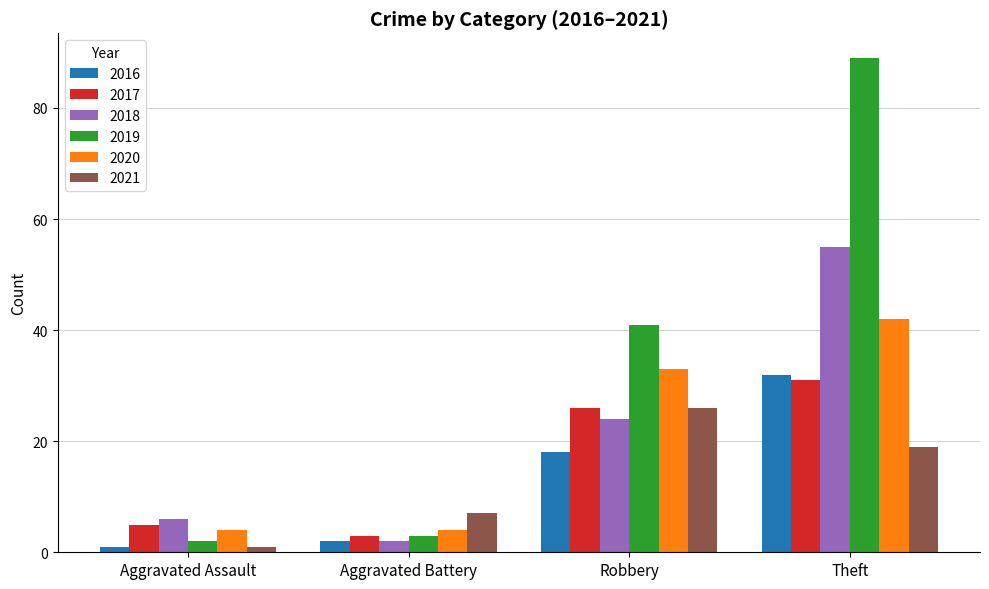

What is the label of the 2nd bar from the right?

Robbery